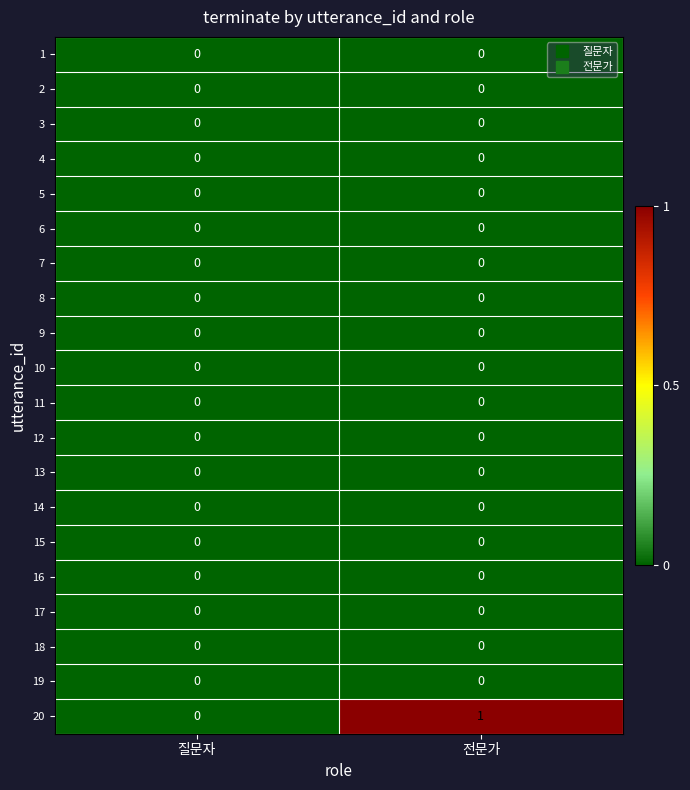

Is it true that 9 equals 0 at 전문가?

True